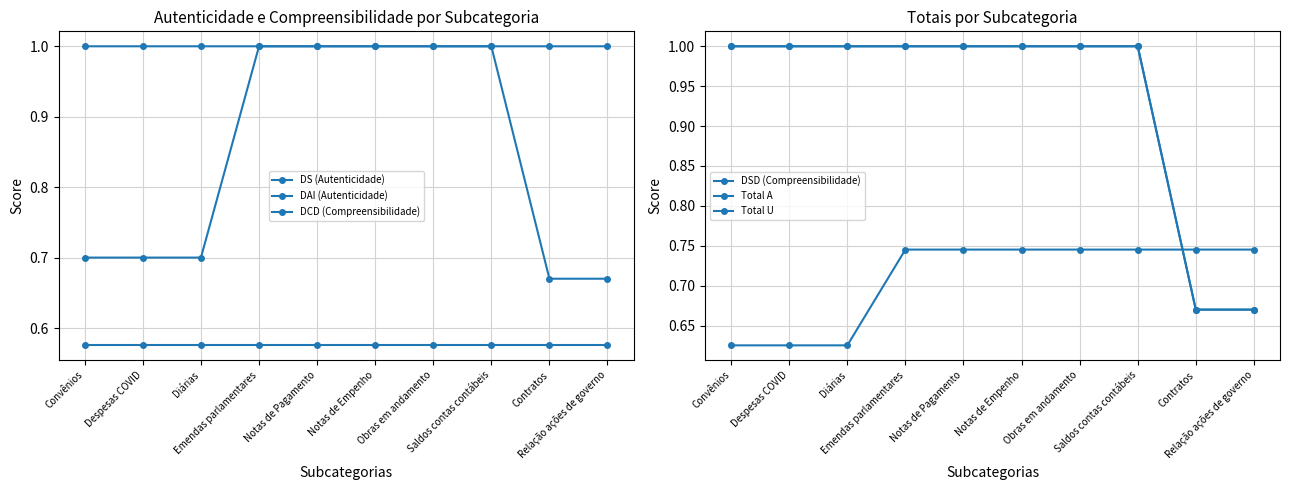

What position from the left is Notas de Empenho?

6